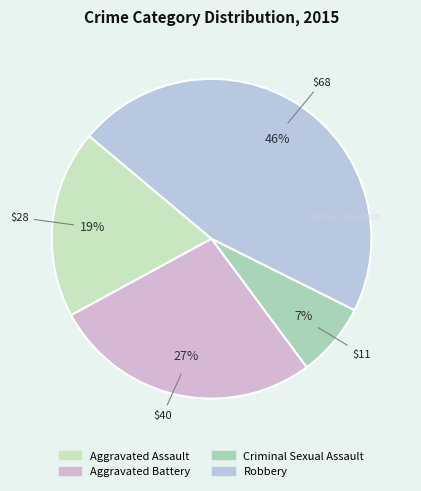

How many segments does this pie chart have?

4